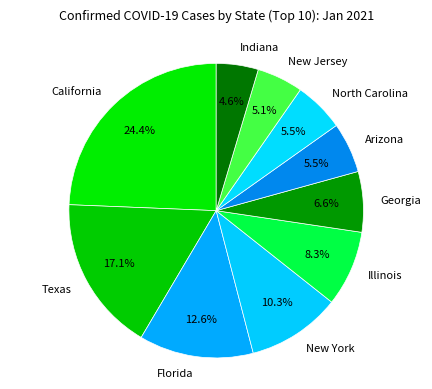

Does any single category account for the majority?

No